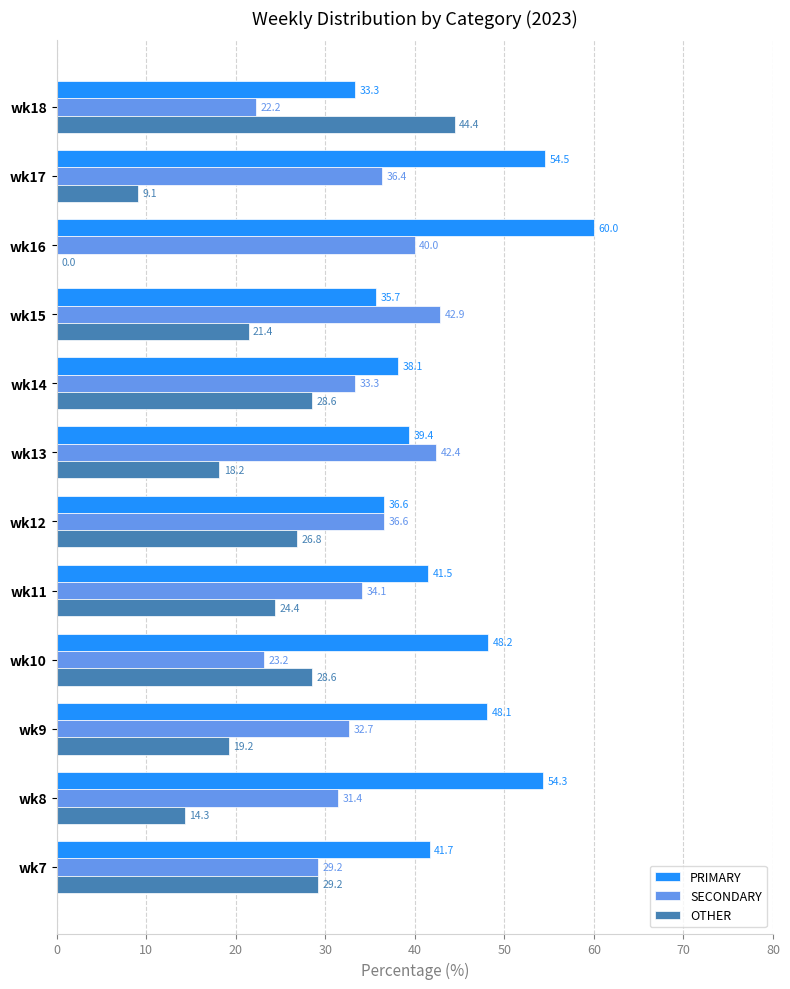

How many values in OTHER are above zero?

11